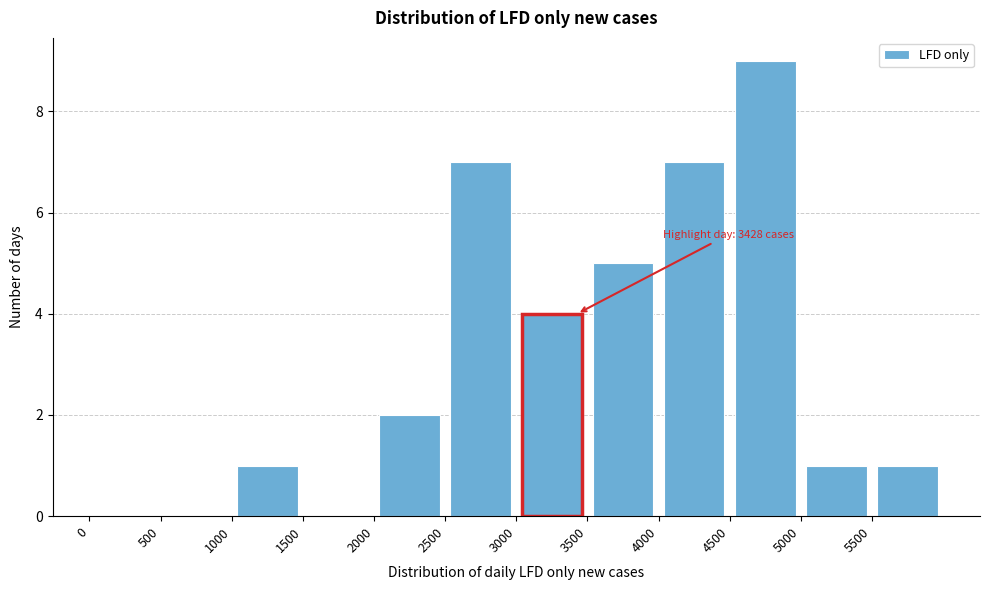

Which range on the x-axis has the tallest bar?

4500 to 5000